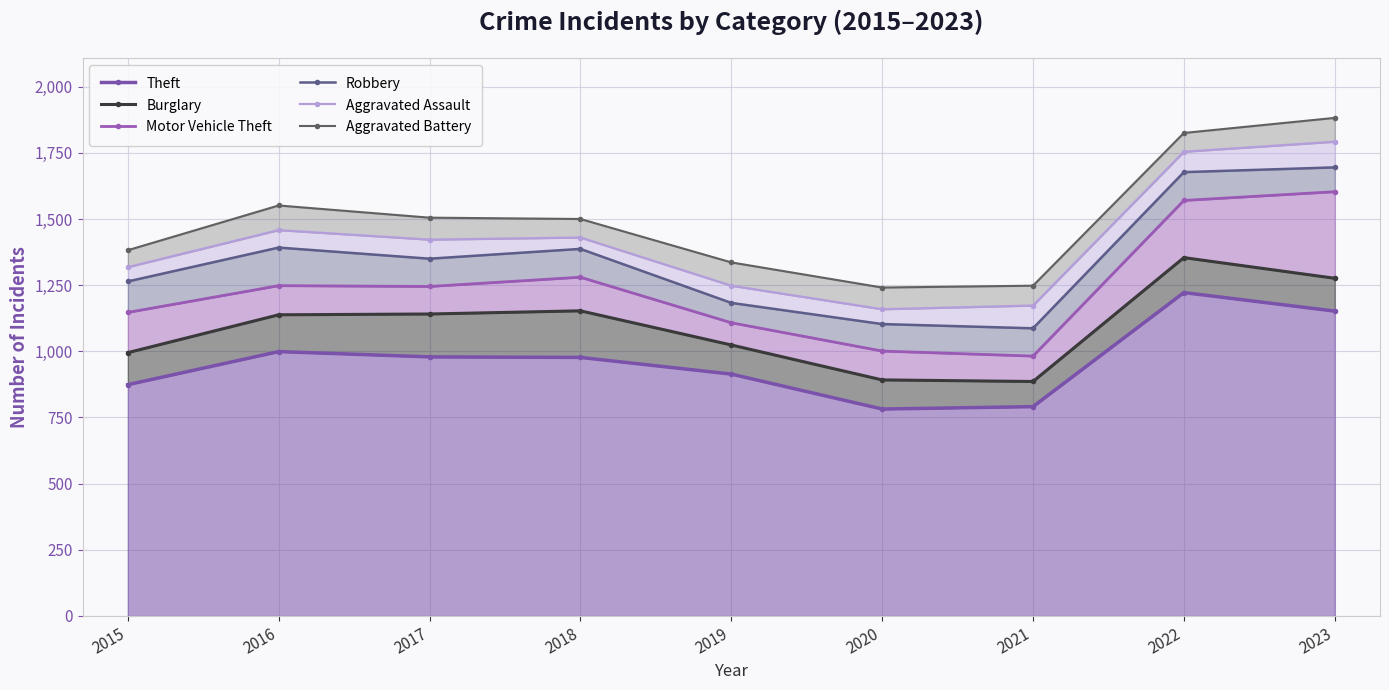

How many categories are shown in the chart?

9